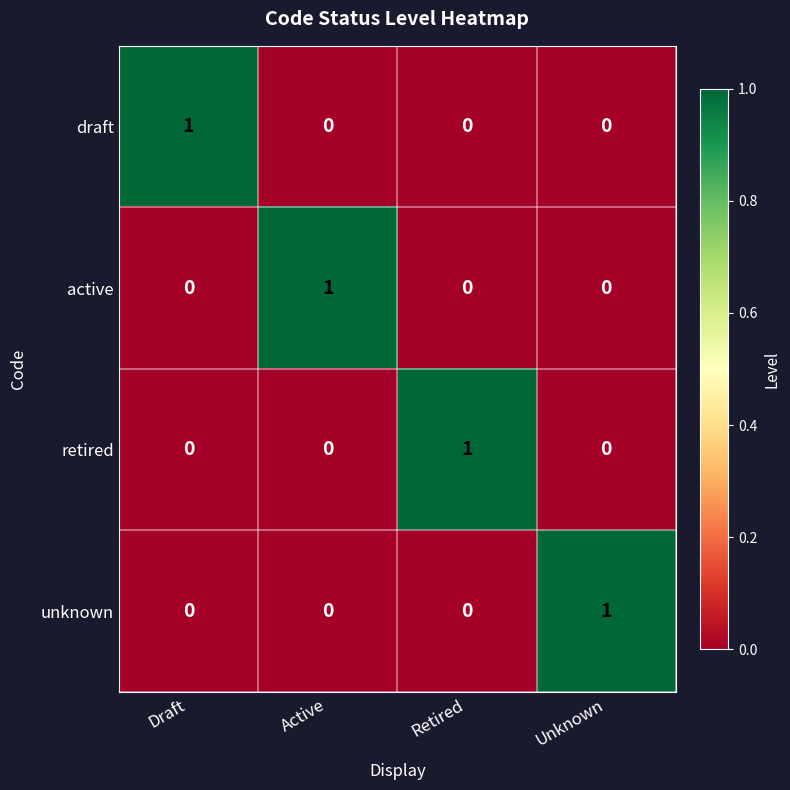

How many values in the unknown series exceed 0?

1